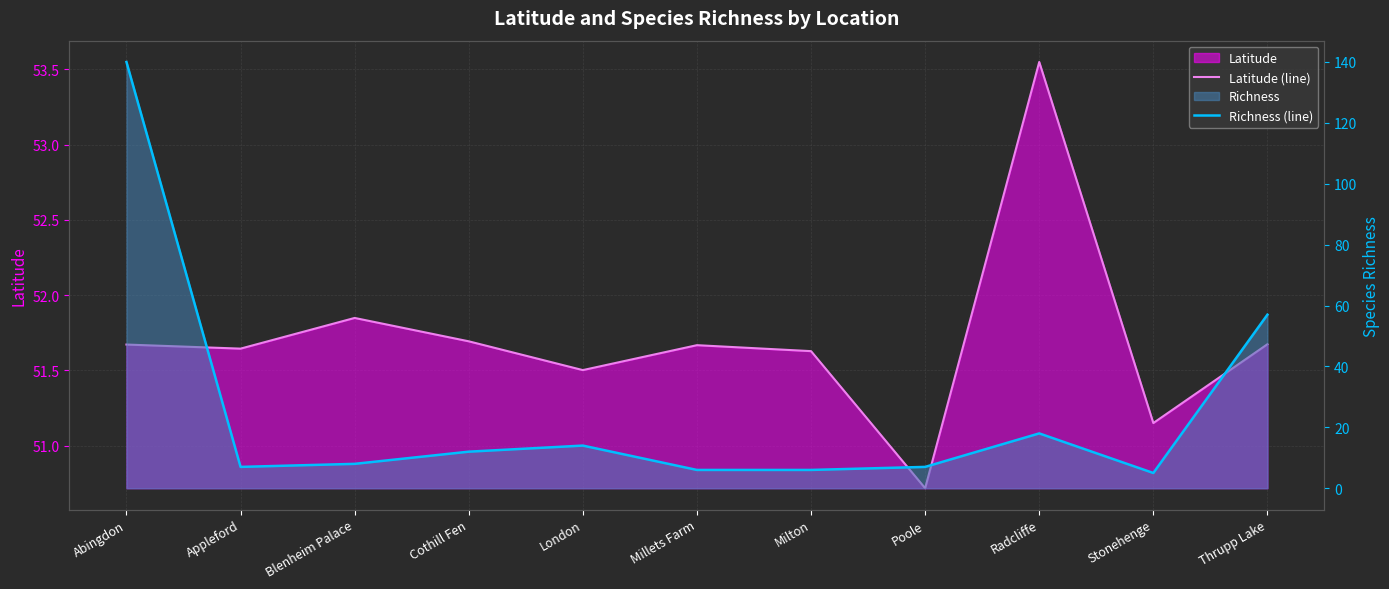

What is the label of the 7th point from the left?

Milton